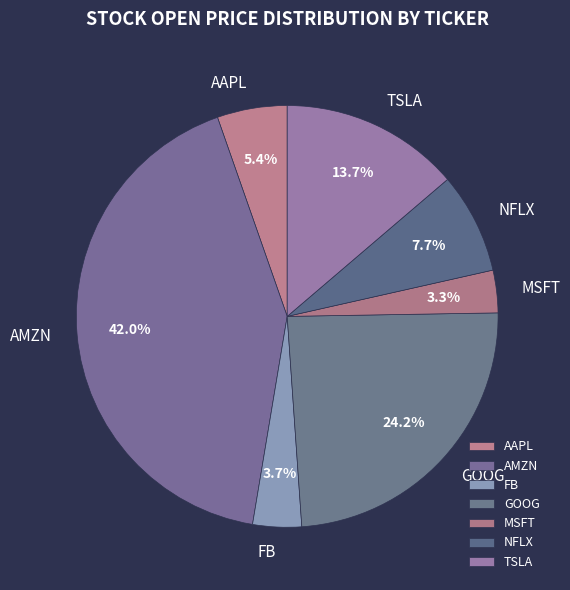

Is it true that TSLA is 14% of the pie?

True